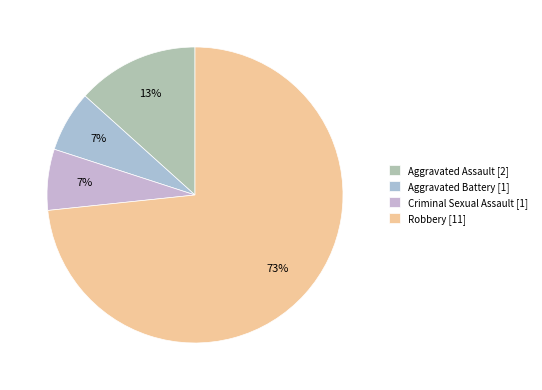

How many slices are in this pie chart?

4